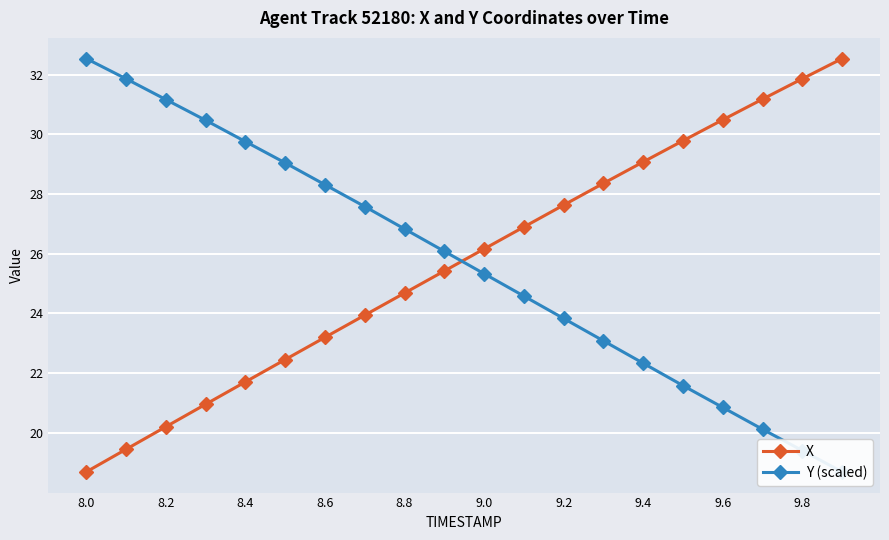

True or false: X has more than 2 points higher than both neighbors.

False